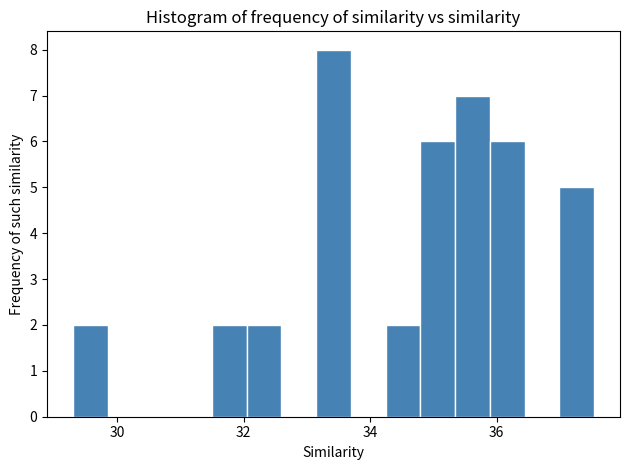

Read against the x-axis, roughly where is the centre of the tallest bar?

33.4